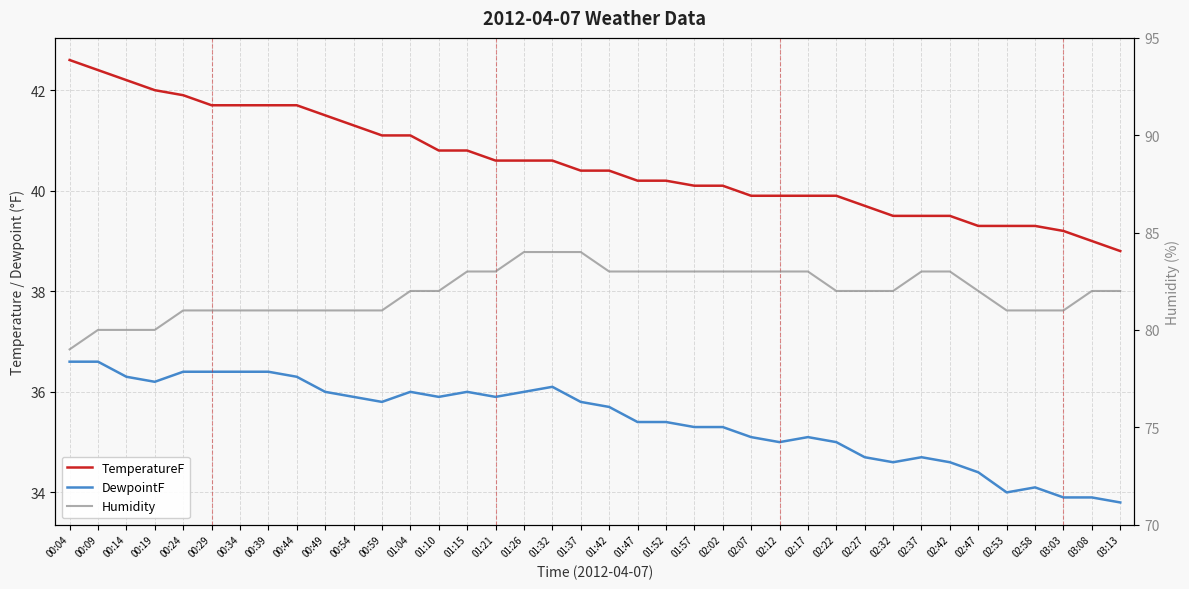

True or false: Humidity and DewpointF cross at least once.

False